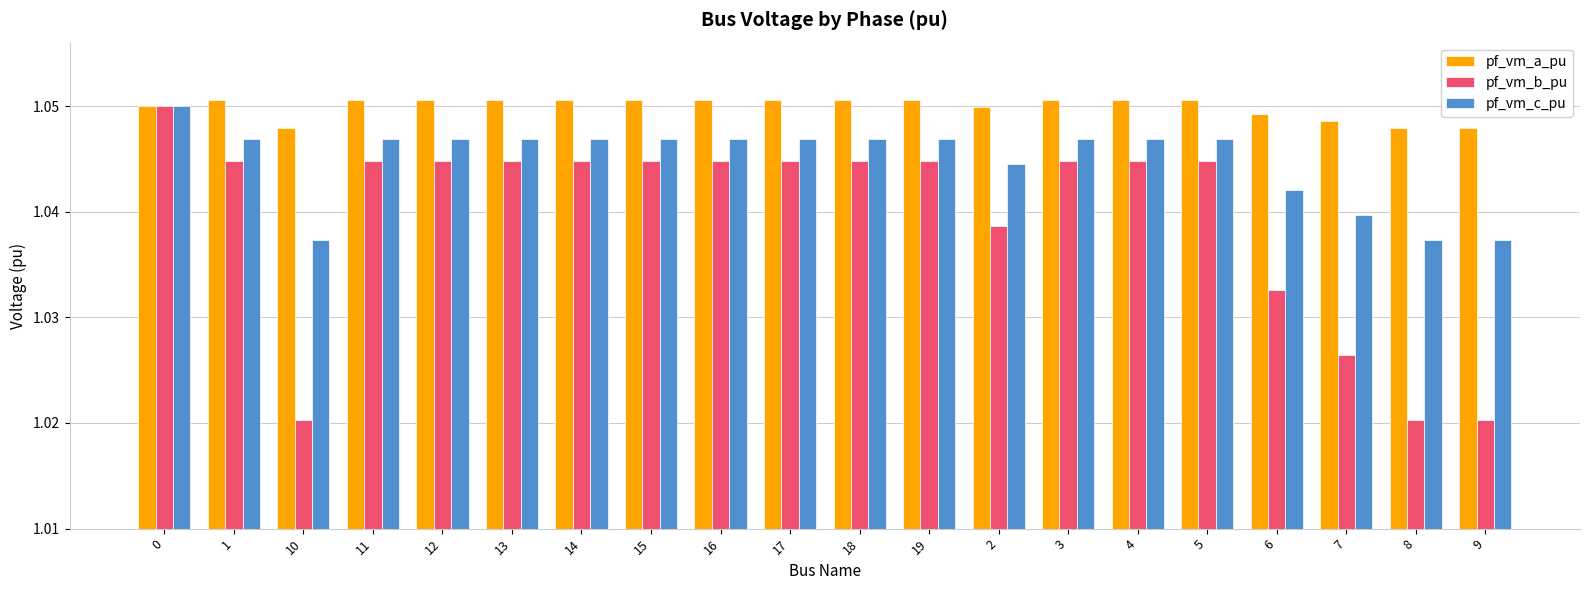

How many pf_vm_c_pu values are between 1 and 2?

20